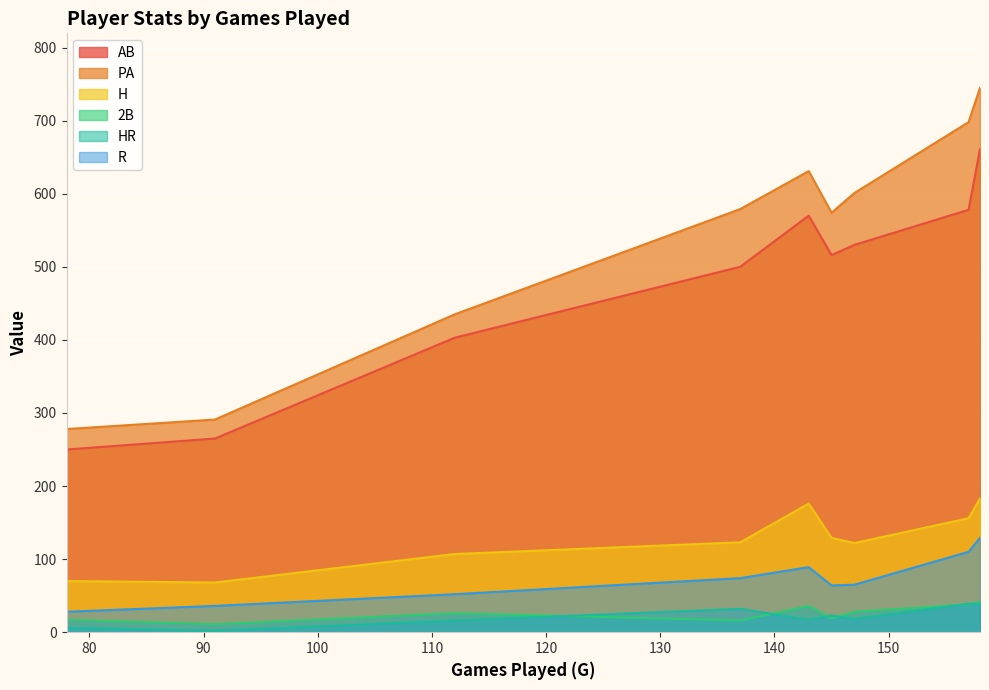

How many values in the 2B series are below 26?

4